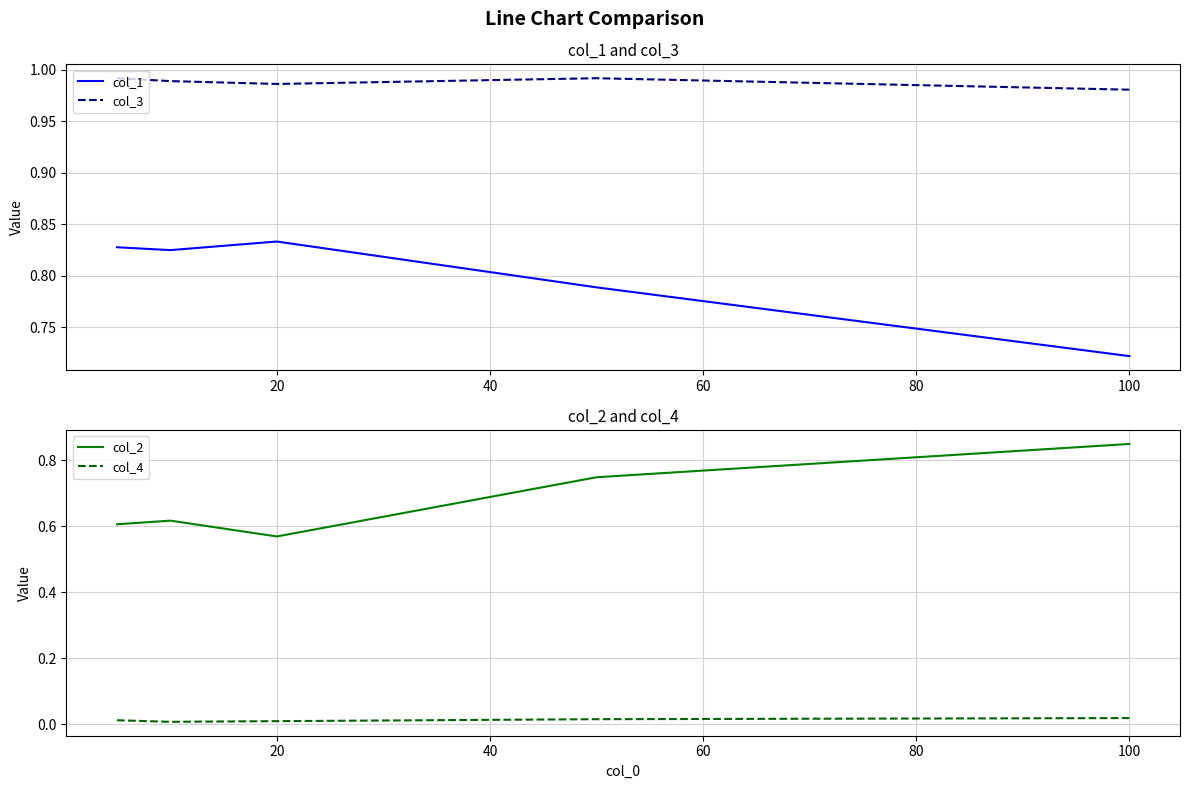

True or false: col_3 and col_1 intersect in this chart.

False